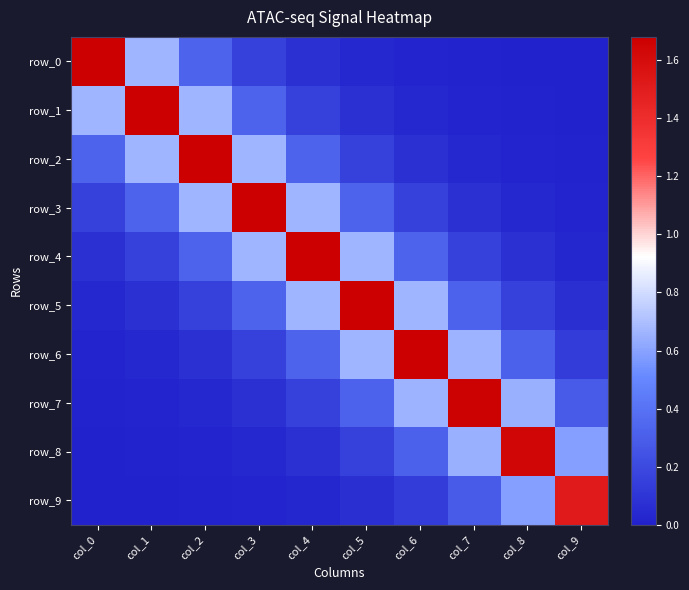

At col_8, list the series in order from smallest to largest.

row_0, row_1, row_2, row_3, row_4, row_5, row_6, row_9, row_7, row_8